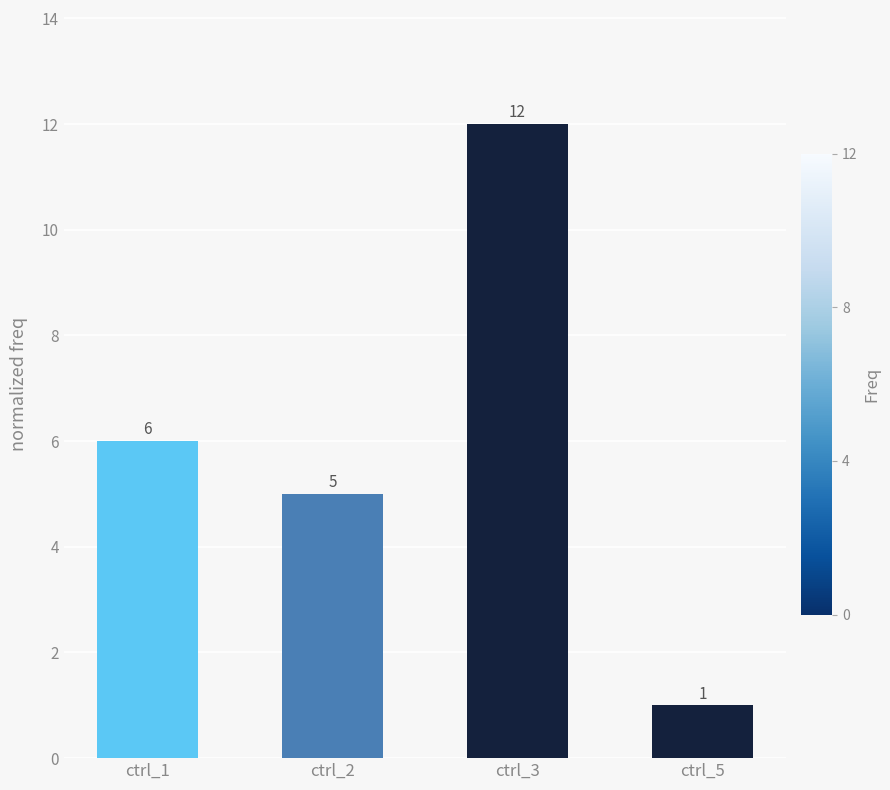

What is the change in value from ctrl_1 to ctrl_2?

-1